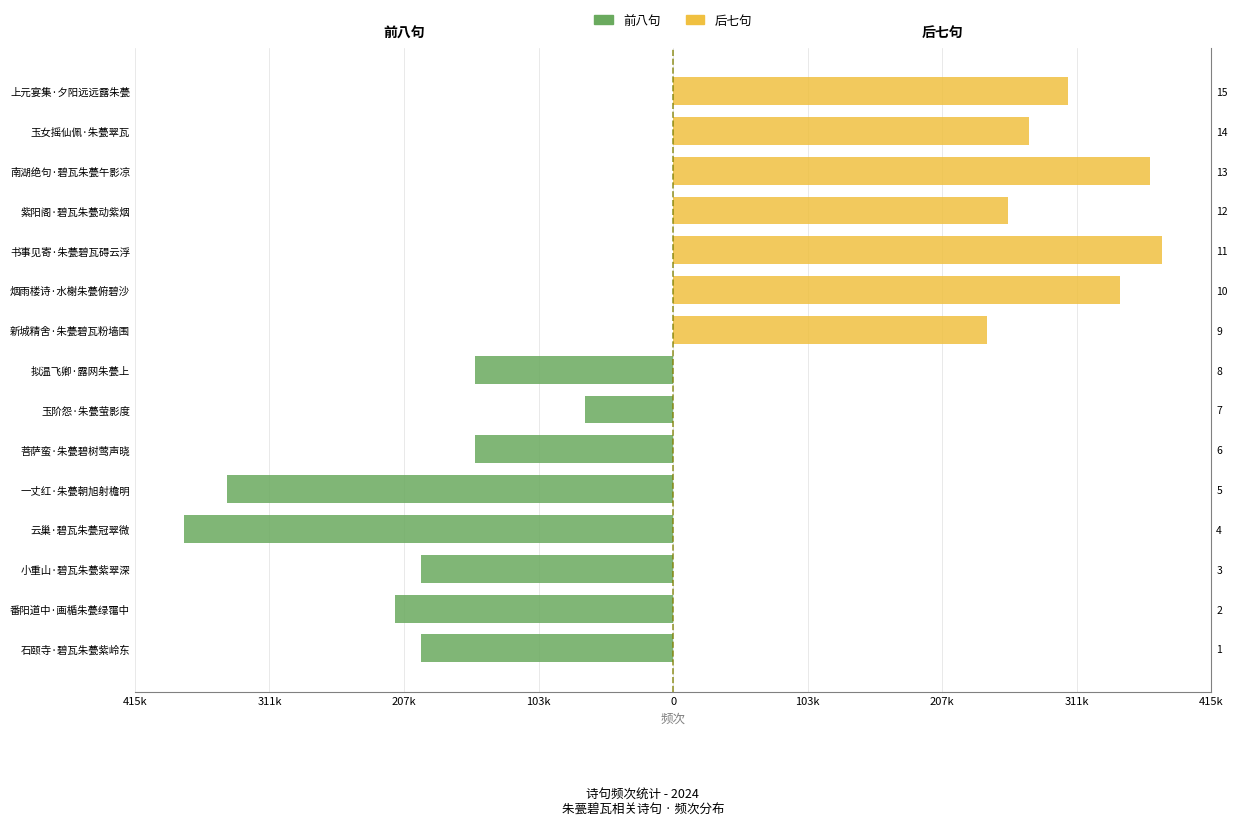

Rank the series at 拟温飞卿·露网朱甍上 from highest to lowest value.

后七句, 前八句